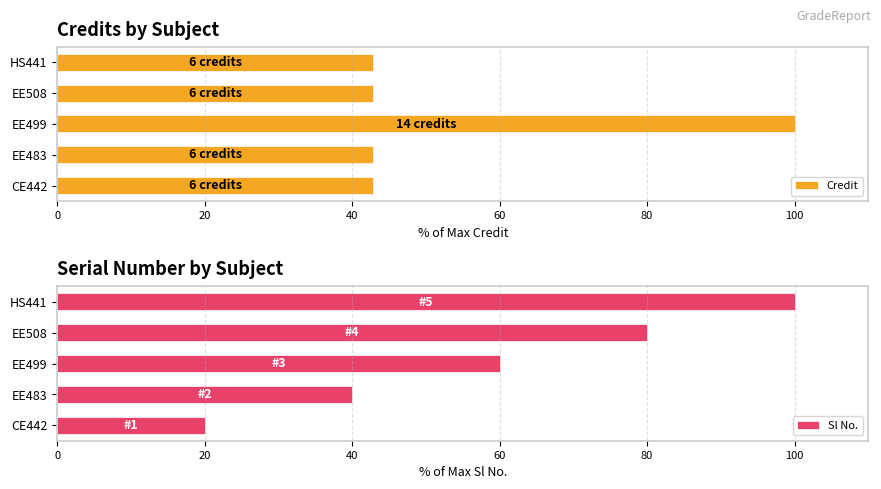

What is the difference between the Credit values at EE499 and HS441?

57.1